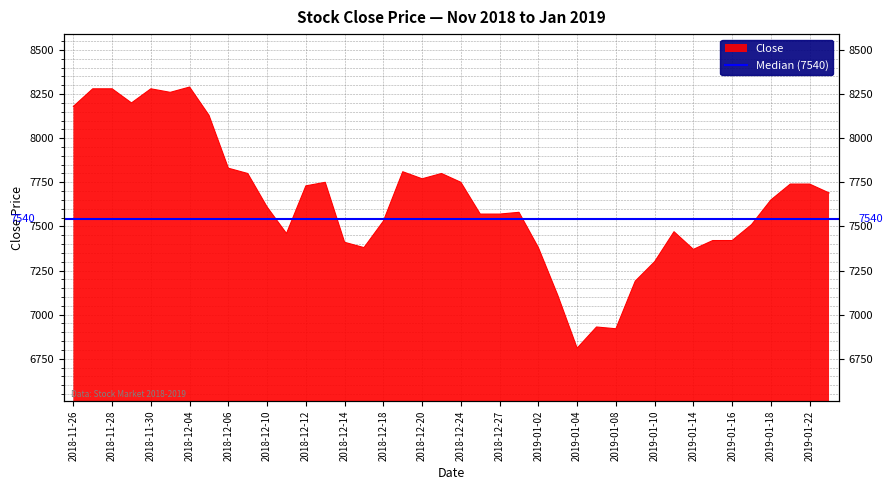

What is the approximate value at 2018-12-18, to the nearest 50?

7550